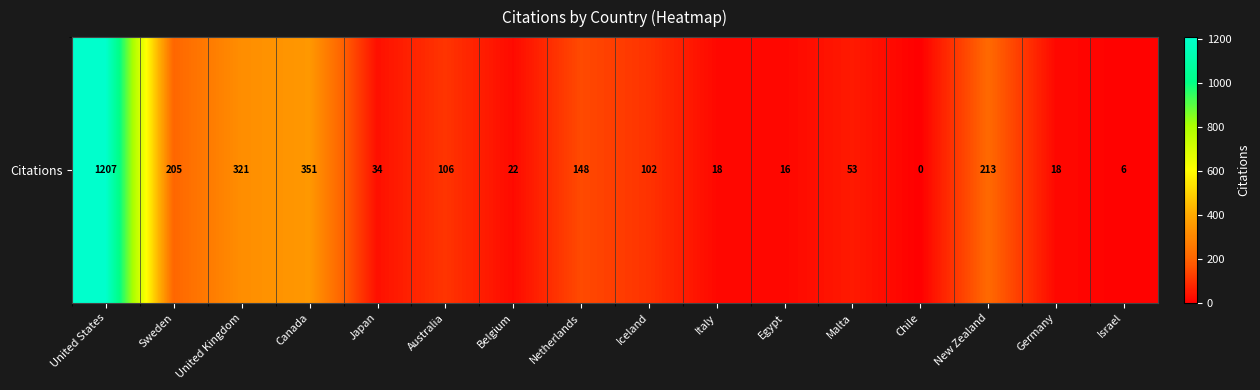

Is it true that the value at Netherlands is 148?

True